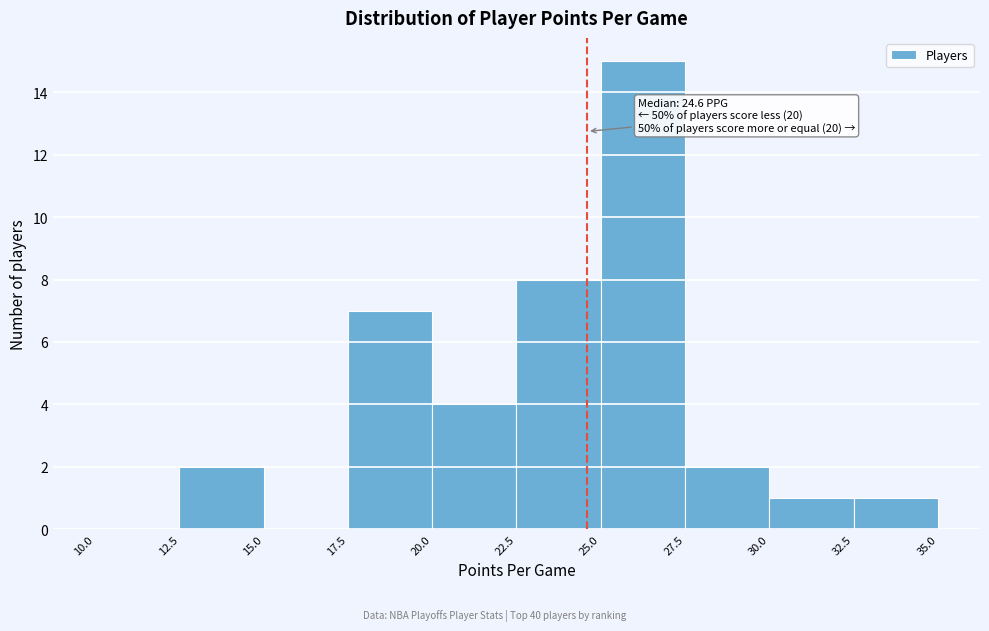

Which range on the x-axis has the tallest bar?

25.0 to 27.5